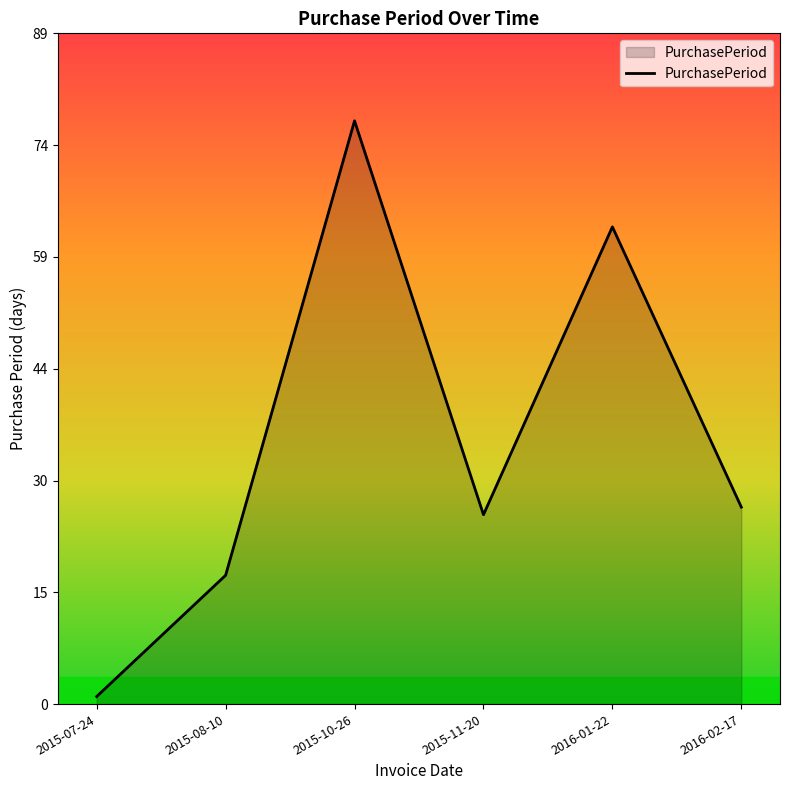

How many lines are shown in the chart?

1